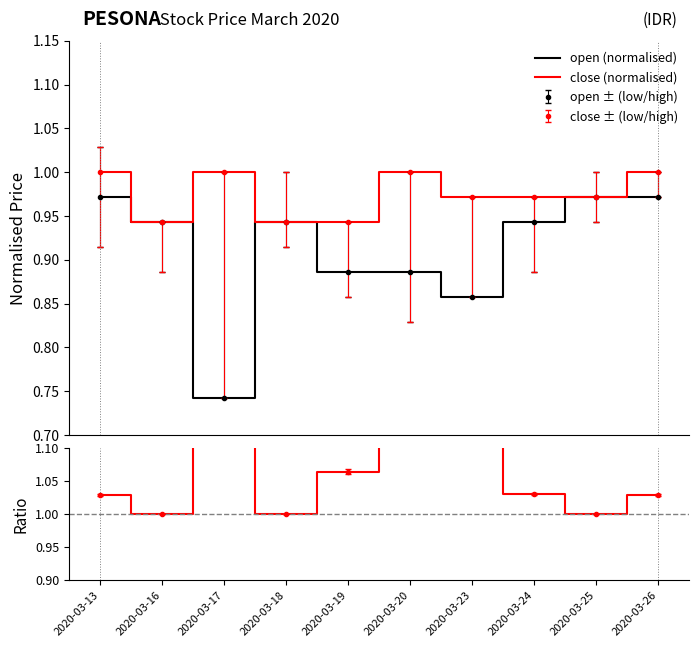

Does the chart have visible grid lines?

No